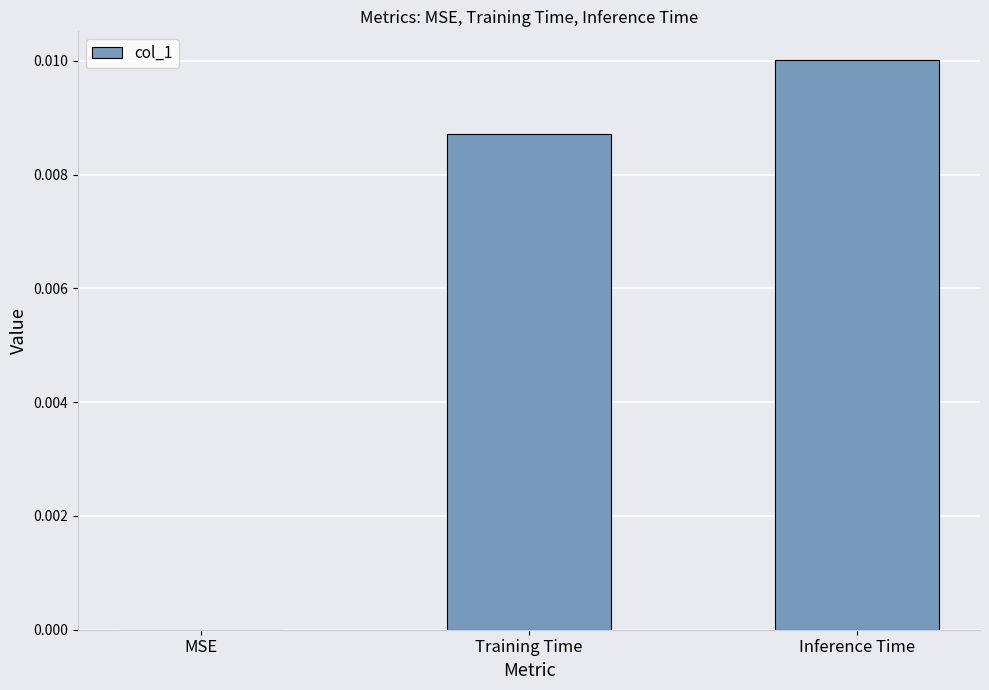

How many categories are shown in the chart?

3